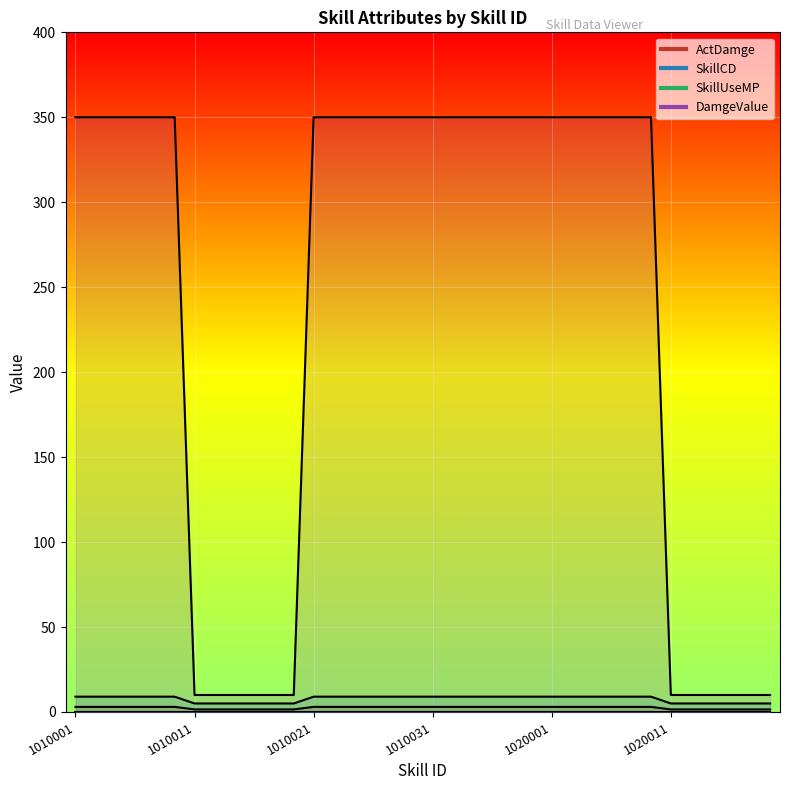

True or false: SkillCD and DamgeValue cross at least once.

False